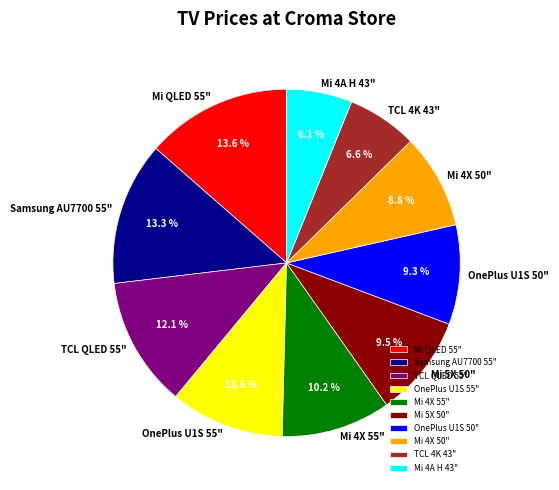

Is there any slice that represents more than half of the pie?

No